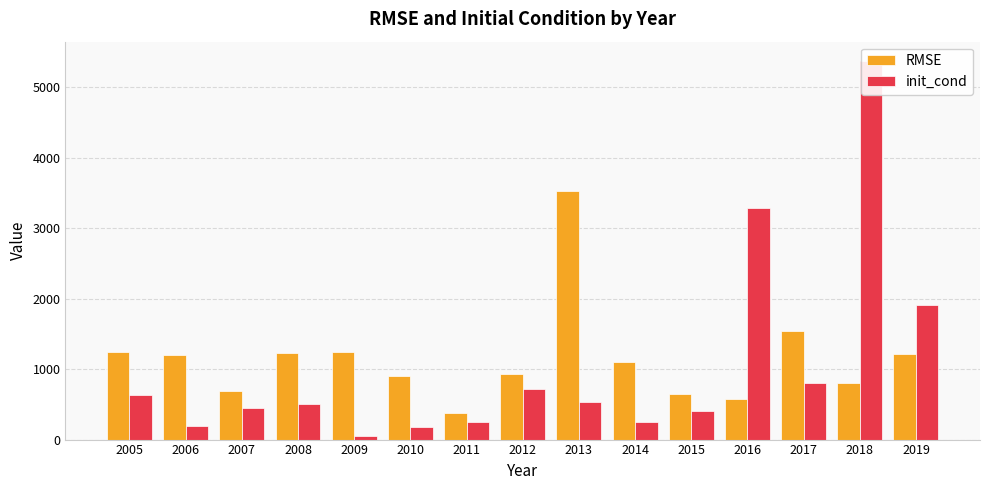

What is the value of the init_cond bar at the 9th from the left?

529.2